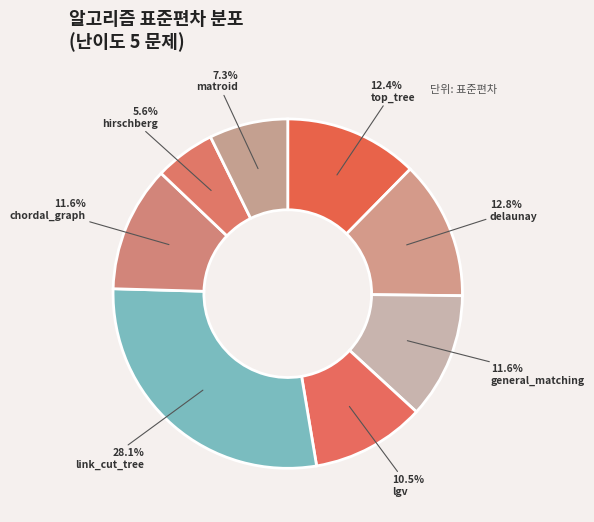

Count the number of slices in the pie.

8